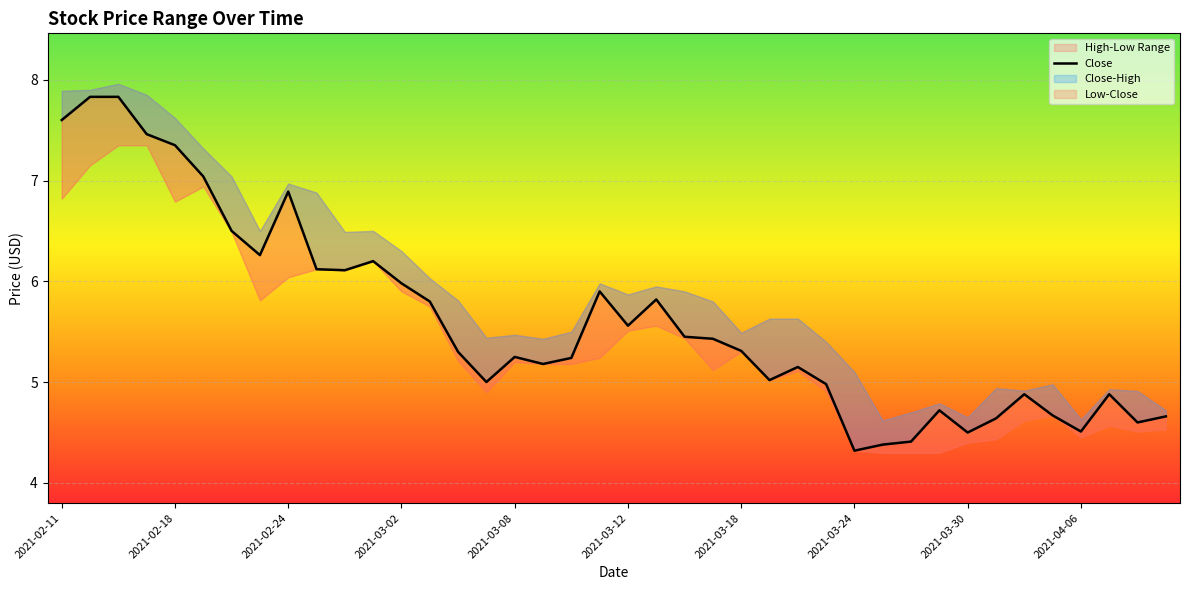

How many points are lower than both their immediate neighbors (excluding endpoints)?

10